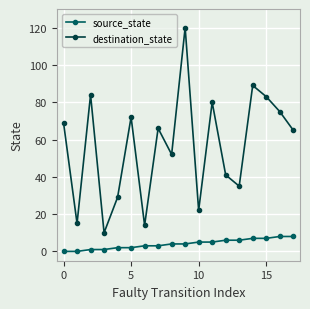

What is the average value of the destination_state series?

57